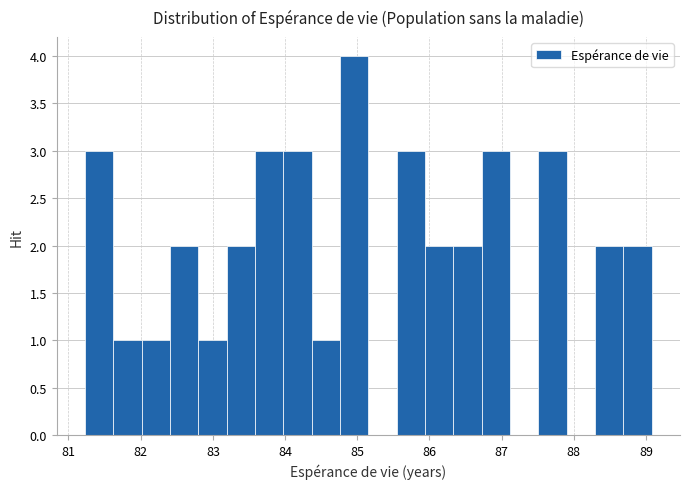

Read against the x-axis, roughly where is the centre of the tallest bar?

85.0